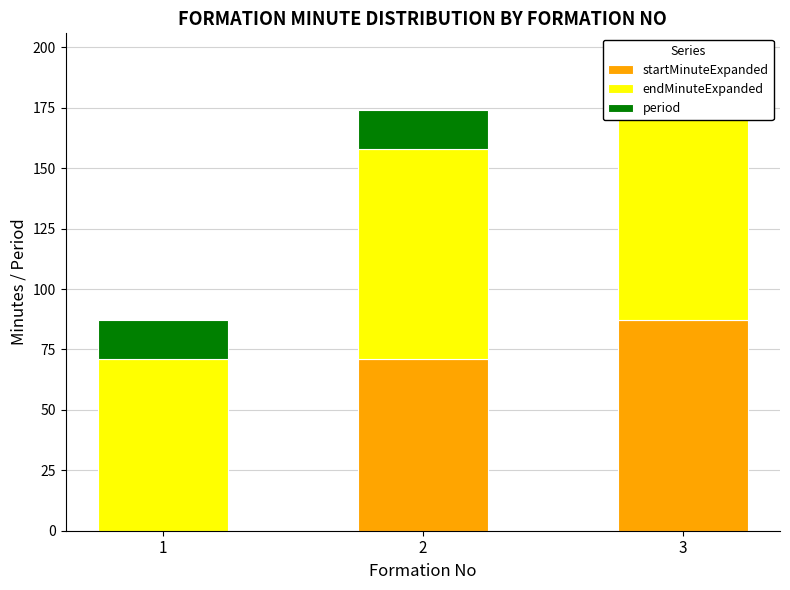

How many values in the startMinuteExpanded series exceed 71?

1